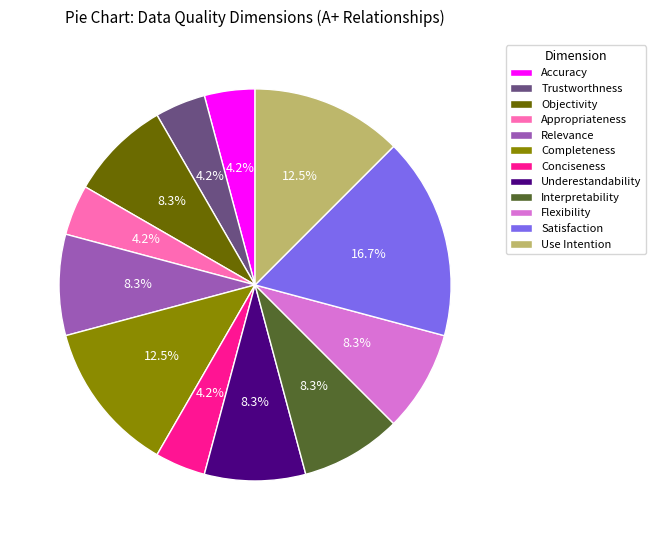

Is it true that Accuracy is 4% of the pie?

True